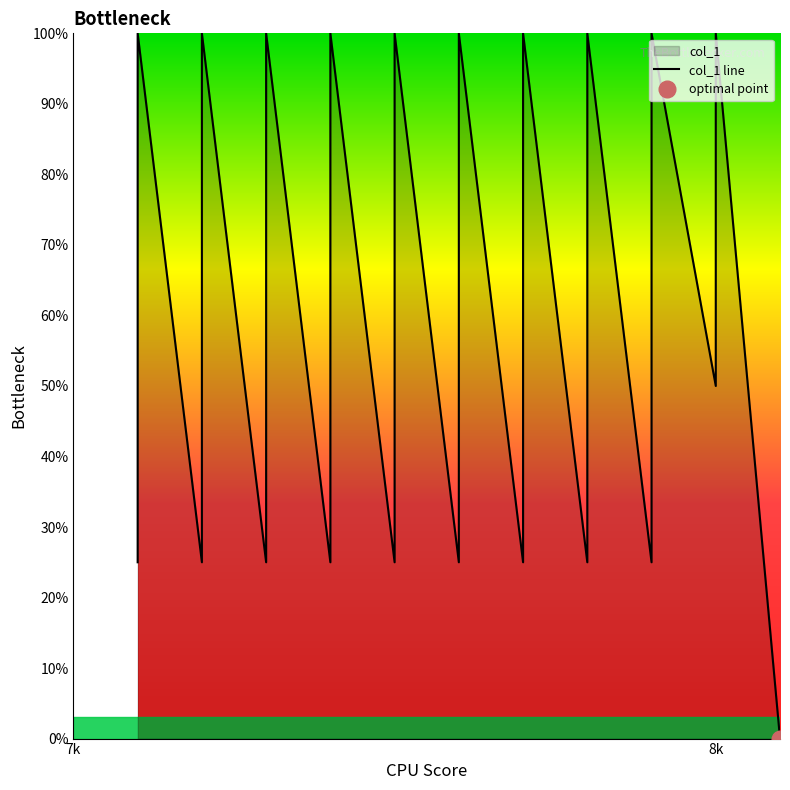

How many points are higher than both their immediate neighbors (excluding endpoints)?

10